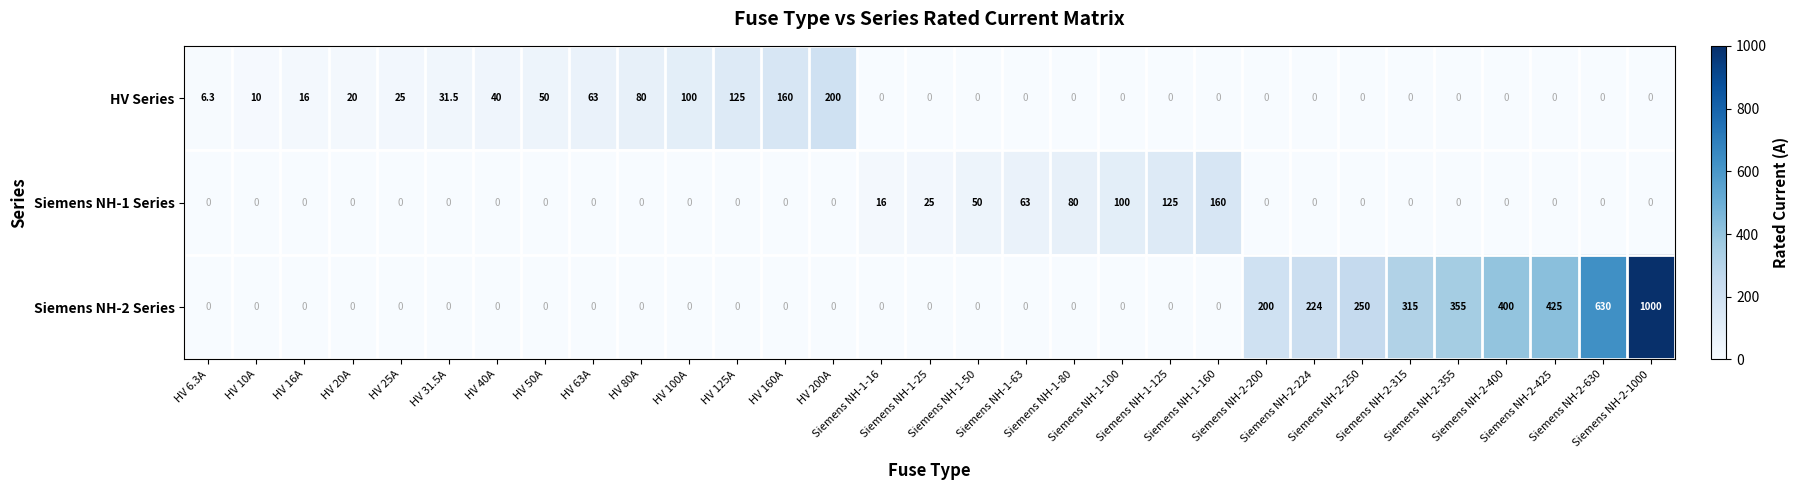

Which series has the widest spread of values?

Siemens NH-2 Series